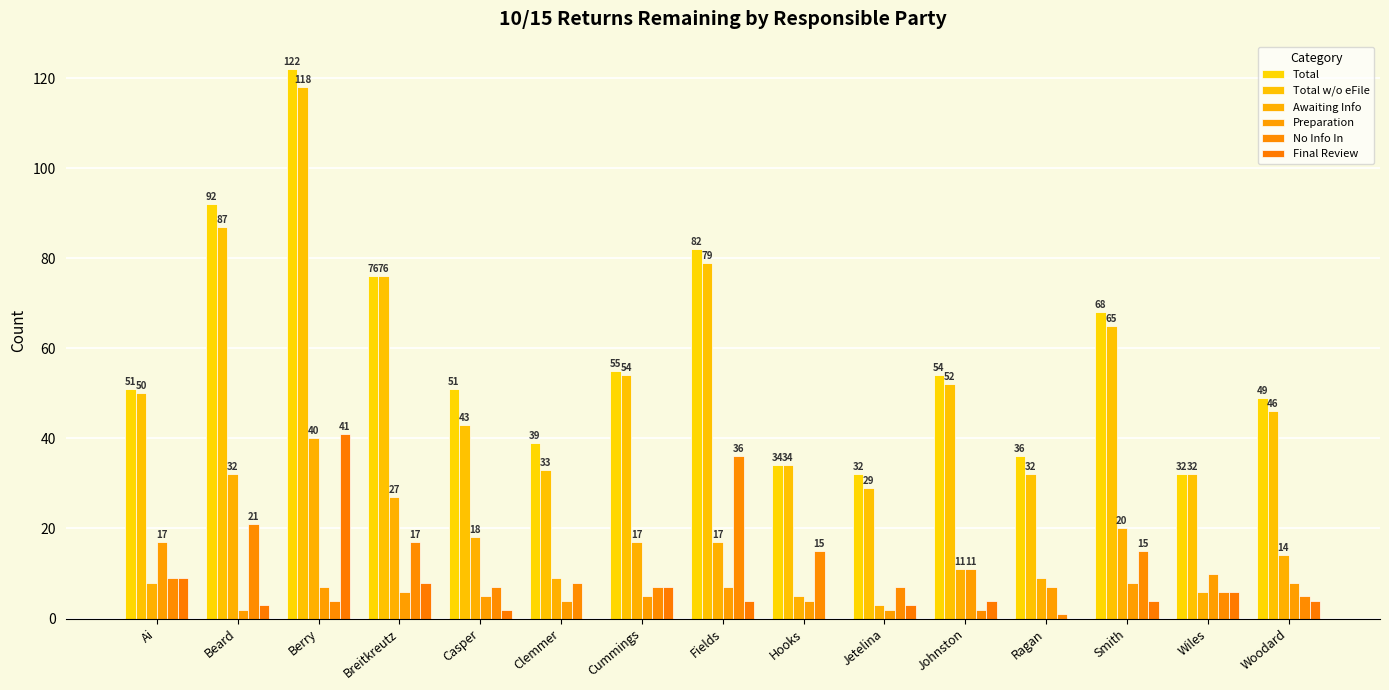

Does the chart contain stacked bars?

No